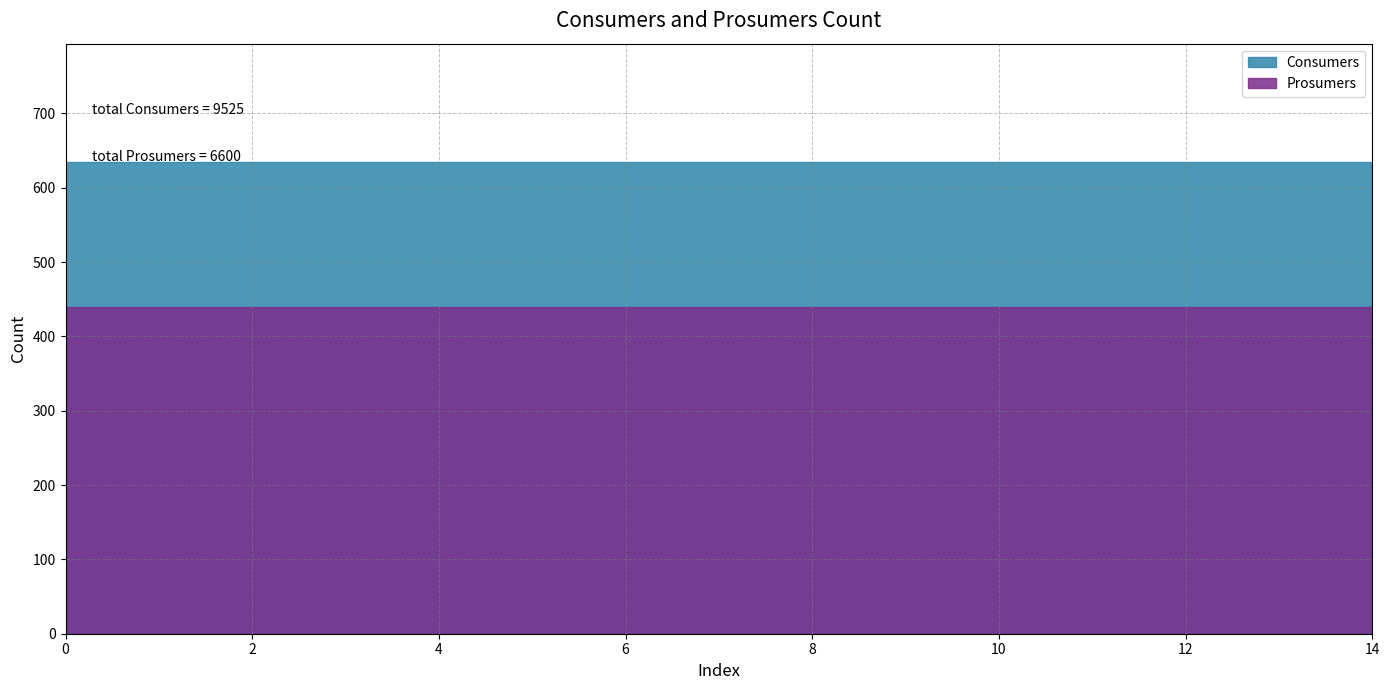

What is the average value of the Prosumers series?

440